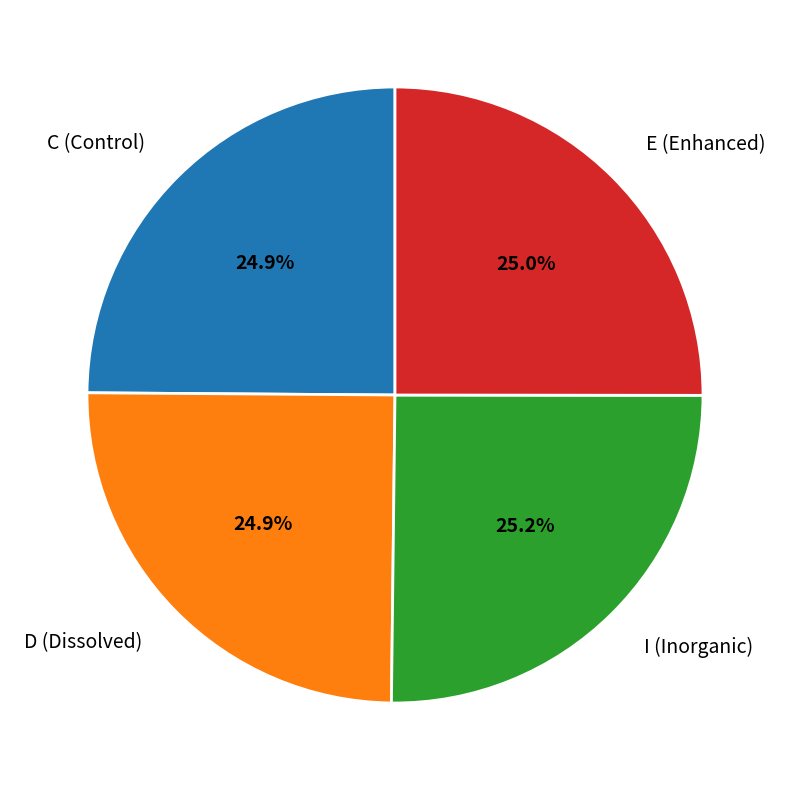

How much of the chart is everything except E (Enhanced)?

75.0%